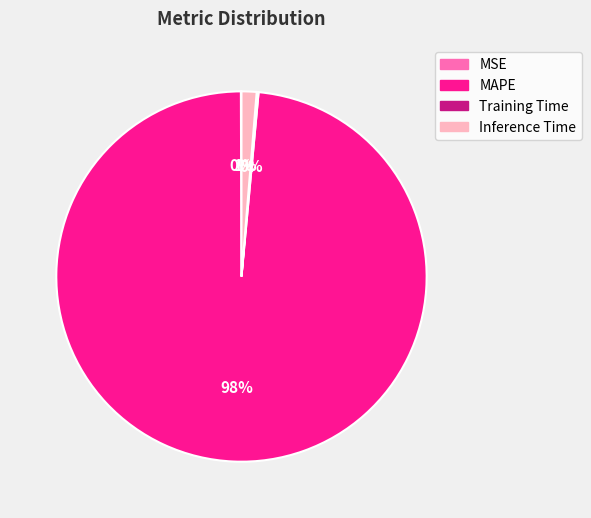

Does any single category account for the majority?

Yes